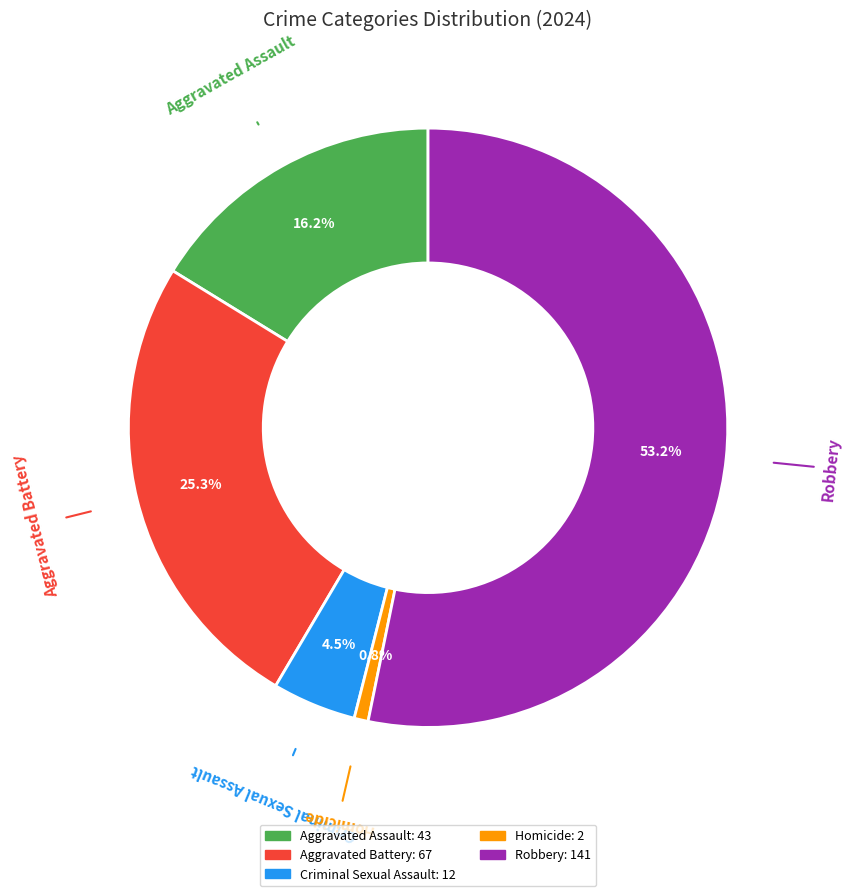

Which has a higher value, Aggravated Assault or Aggravated Battery?

Aggravated Battery